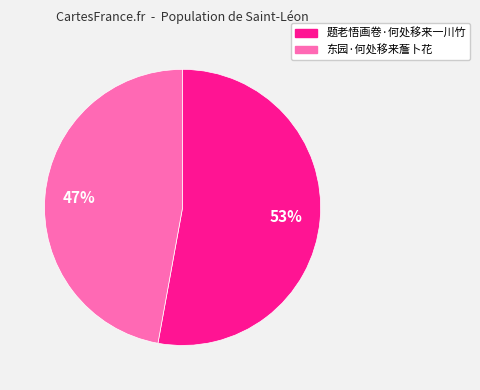

Rank the categories by value from lowest to highest.

东园·何处移来薝卜花, 题老悟画卷·何处移来一川竹